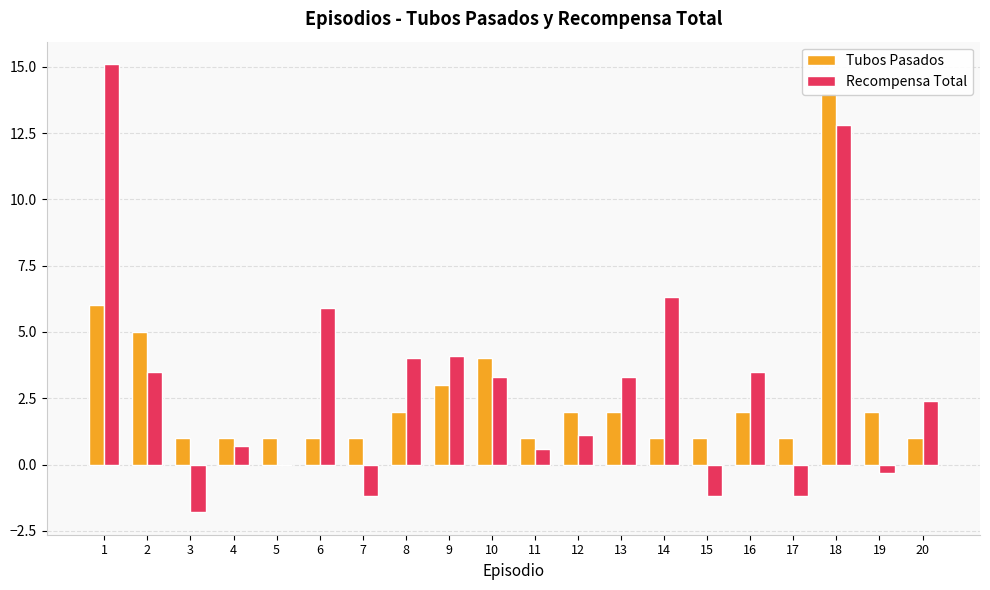

Which category has the highest value in the Tubos Pasados series?

18